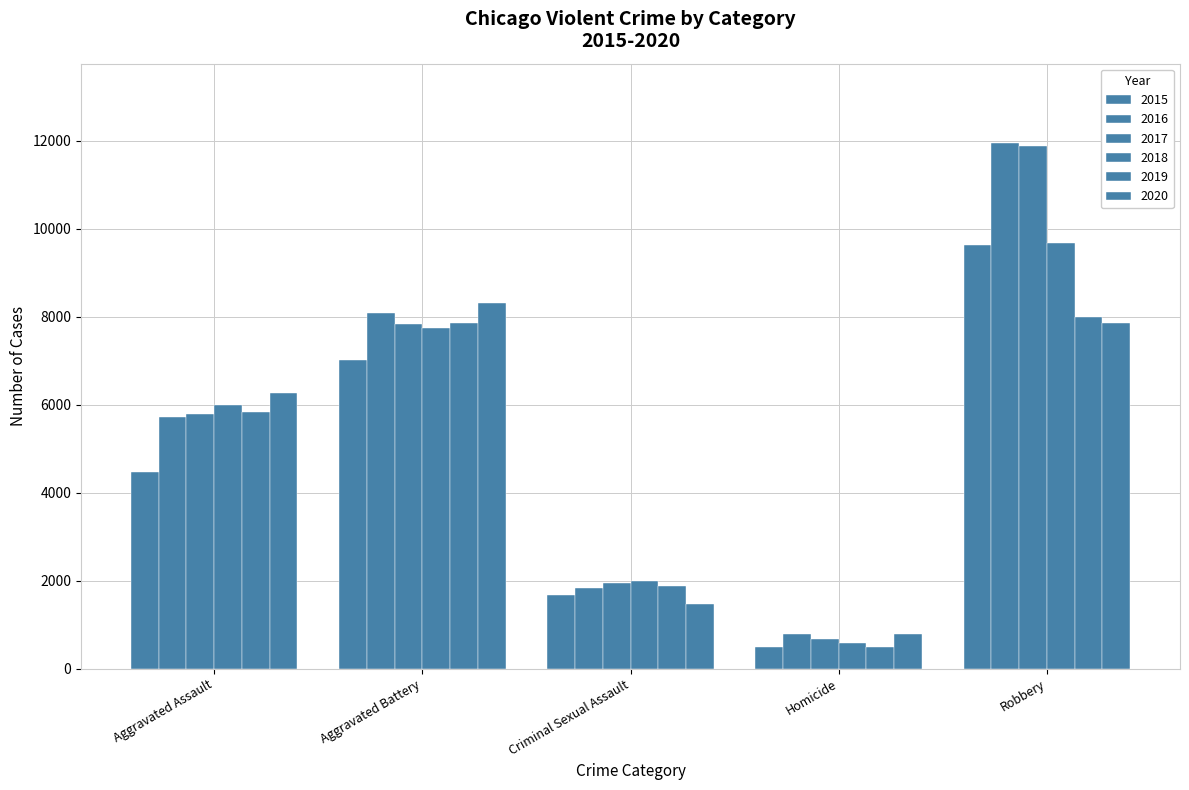

Between Aggravated Assault and Robbery, which is larger?

Robbery